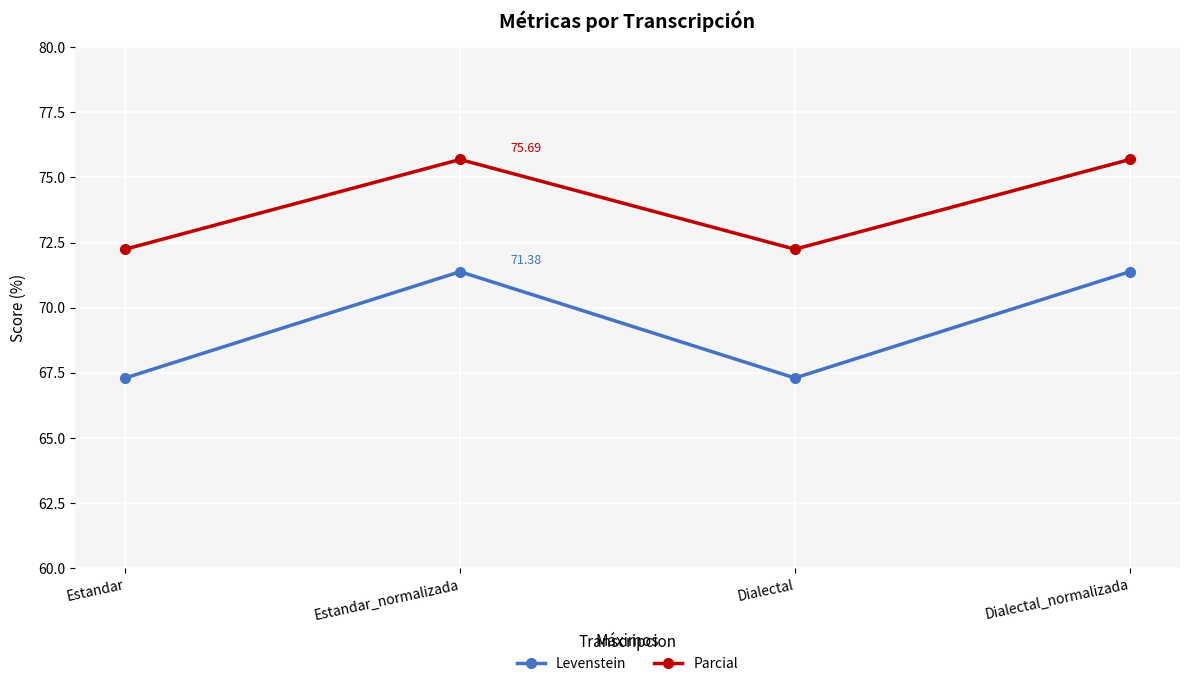

What is the spread (max minus min) of values at Dialectal?

4.9